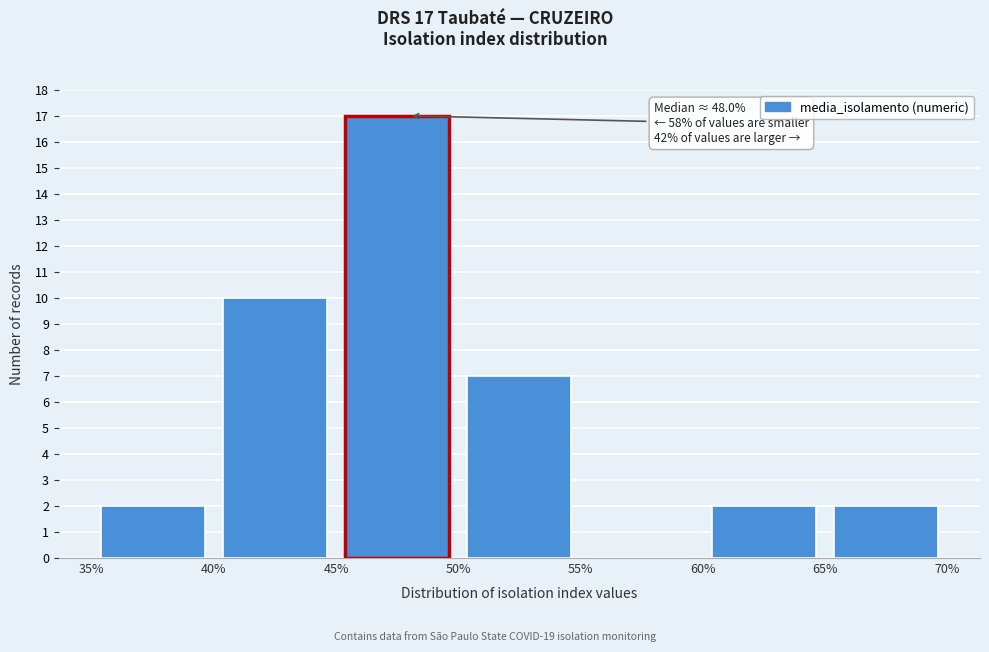

Over which range of the x-axis is the bar tallest?

45% to 50%